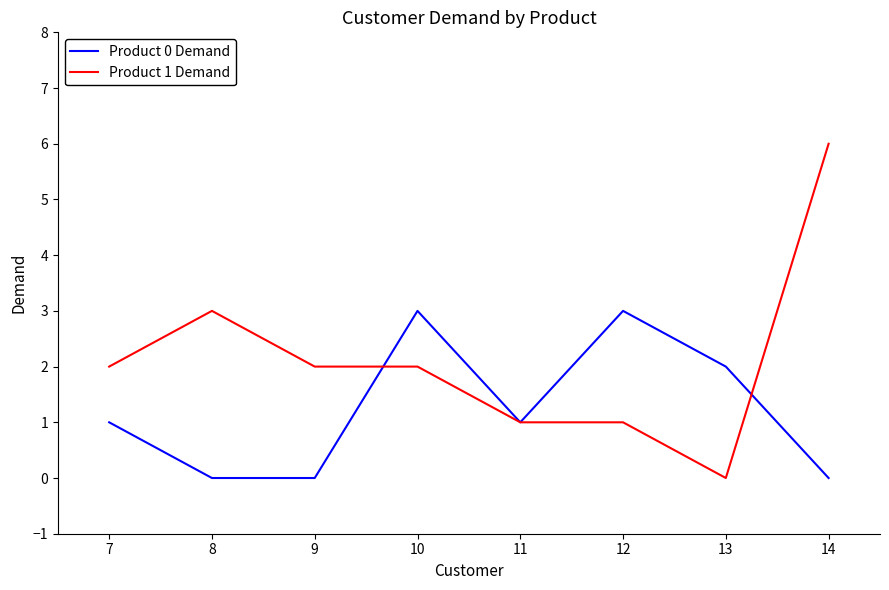

Between 9 and 10, which series saw the biggest shift?

Product 0 Demand